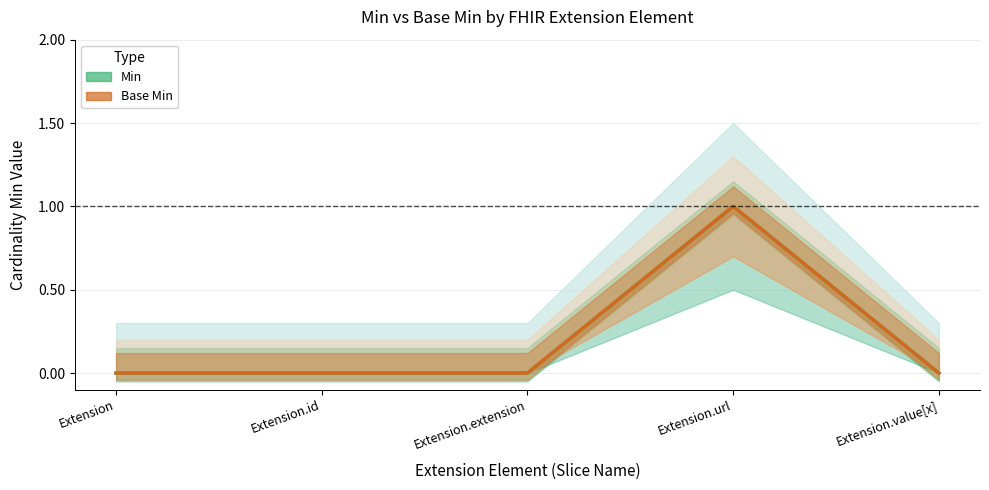

Is the value of Min at Extension.id greater than the value of Base Min at Extension.id?

No